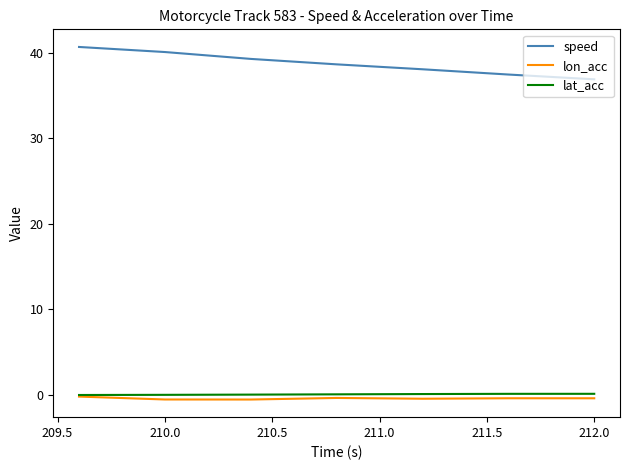

True or false: lat_acc and speed cross at least once.

False